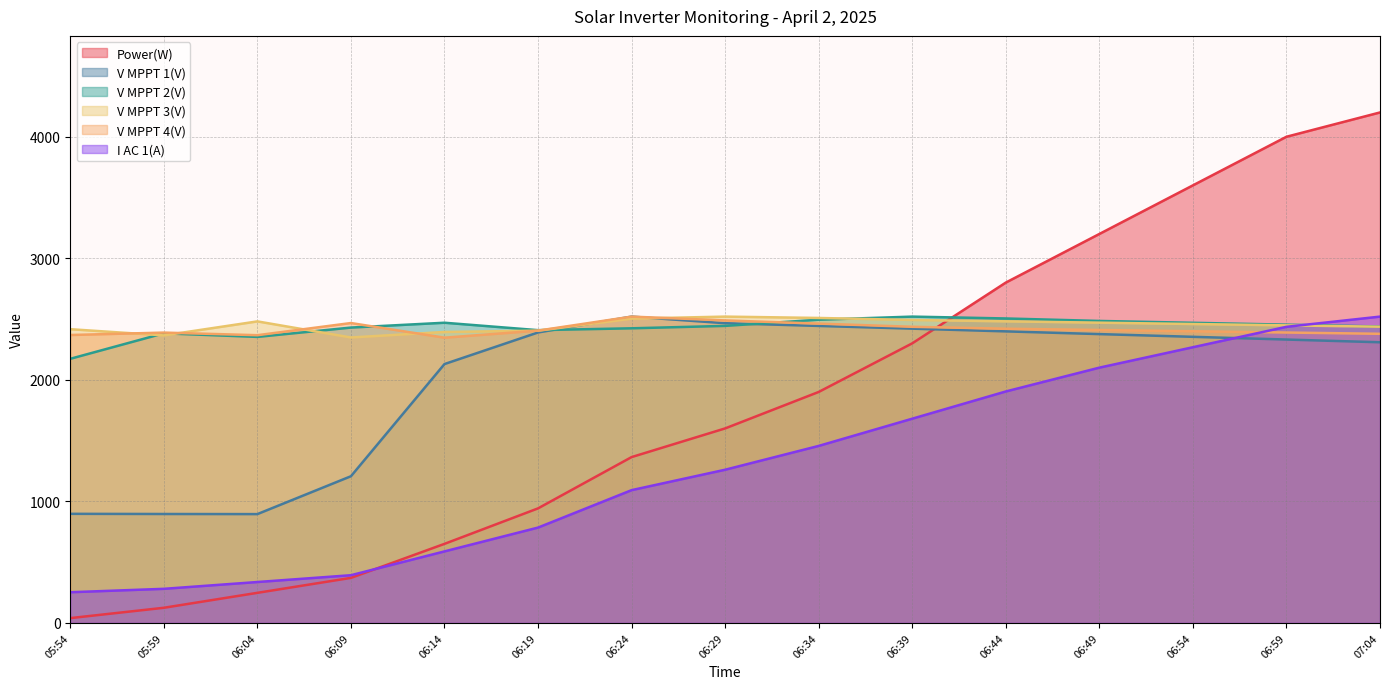

Which has a higher value, 06:34 or 05:59?

06:34